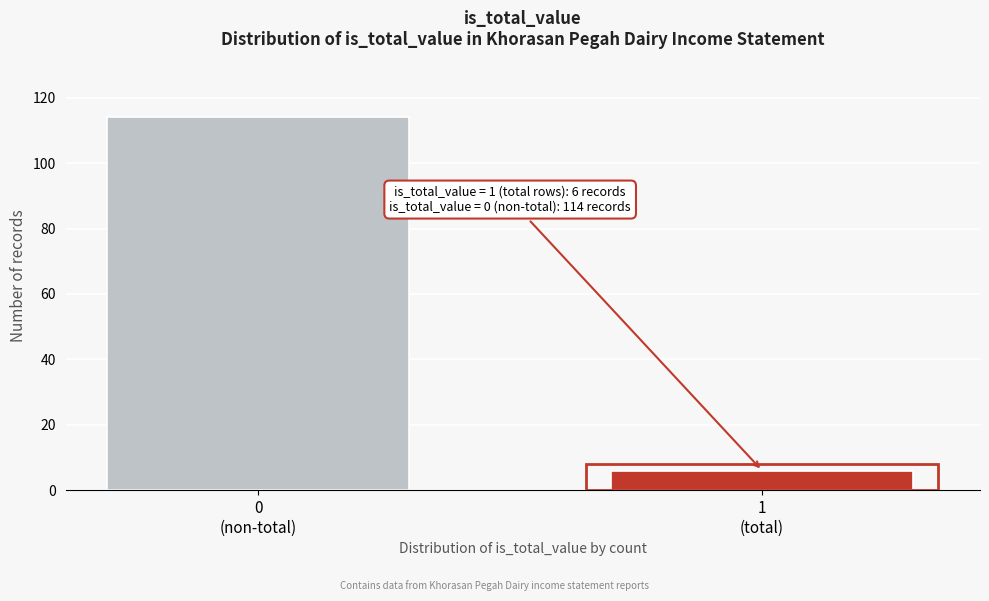

Reading left to right, list all the values displayed in this chart.

114	6